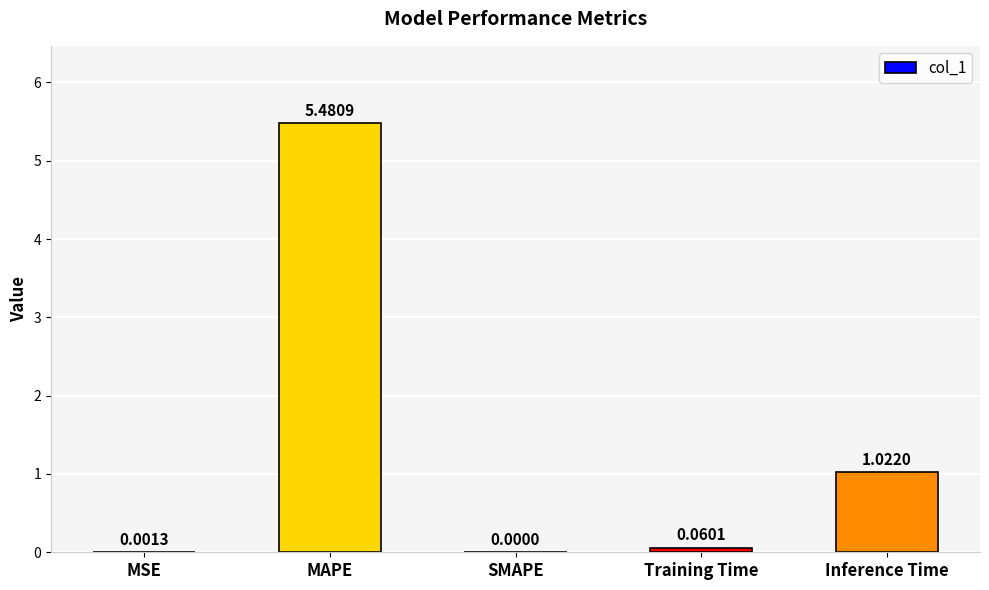

Where is the data nearest to the value 2?

Inference Time